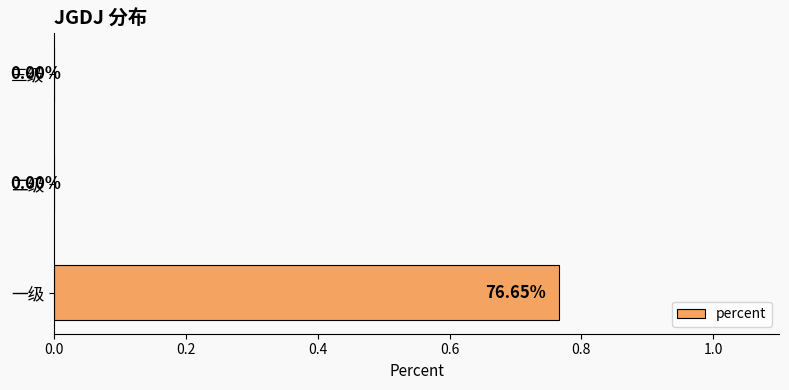

What is the change in value from 一级 to 三级?

-0.8